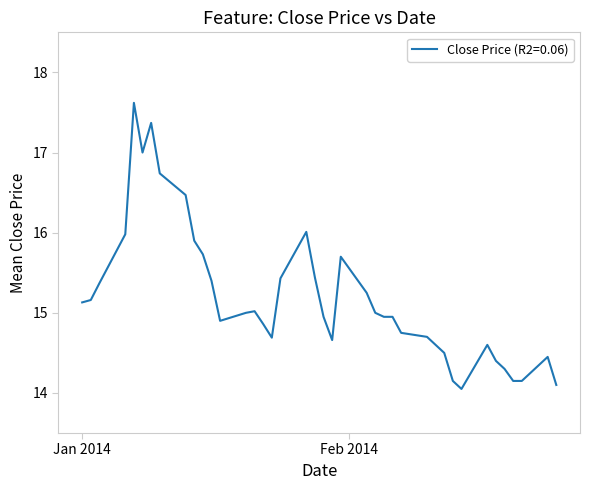

What is the greatest value displayed?

17.6